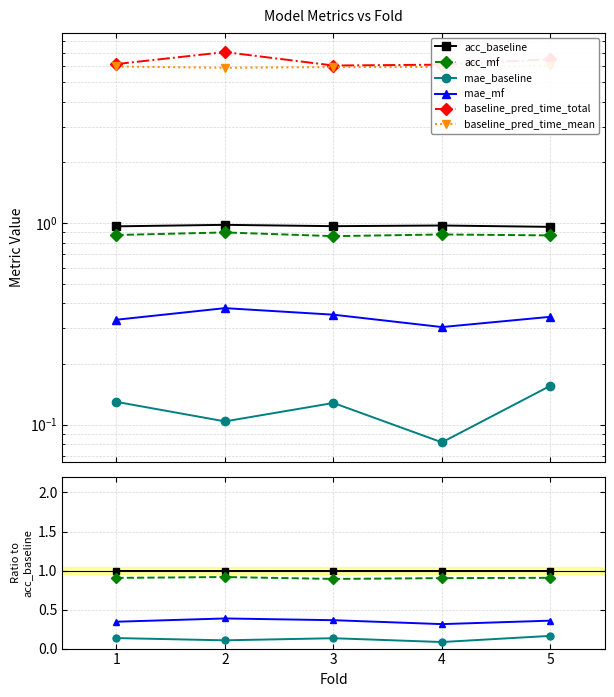

Is it true that acc_baseline equals 1.0 at 3?

True